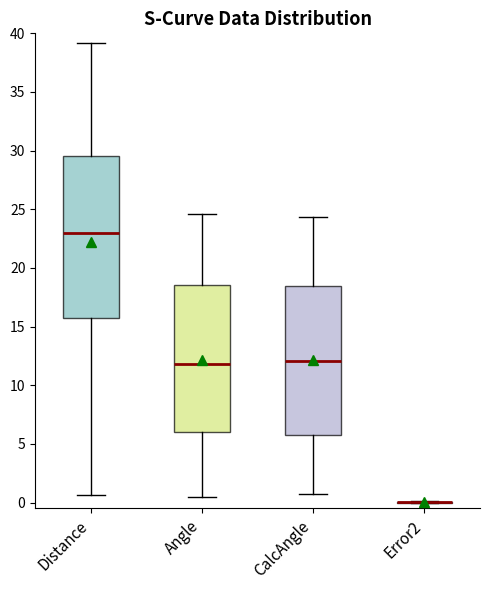

Where does the median line of the box for CalcAngle sit on the y-axis? The values are not printed on the chart, so give them approximately, as read against the axis.

12.0